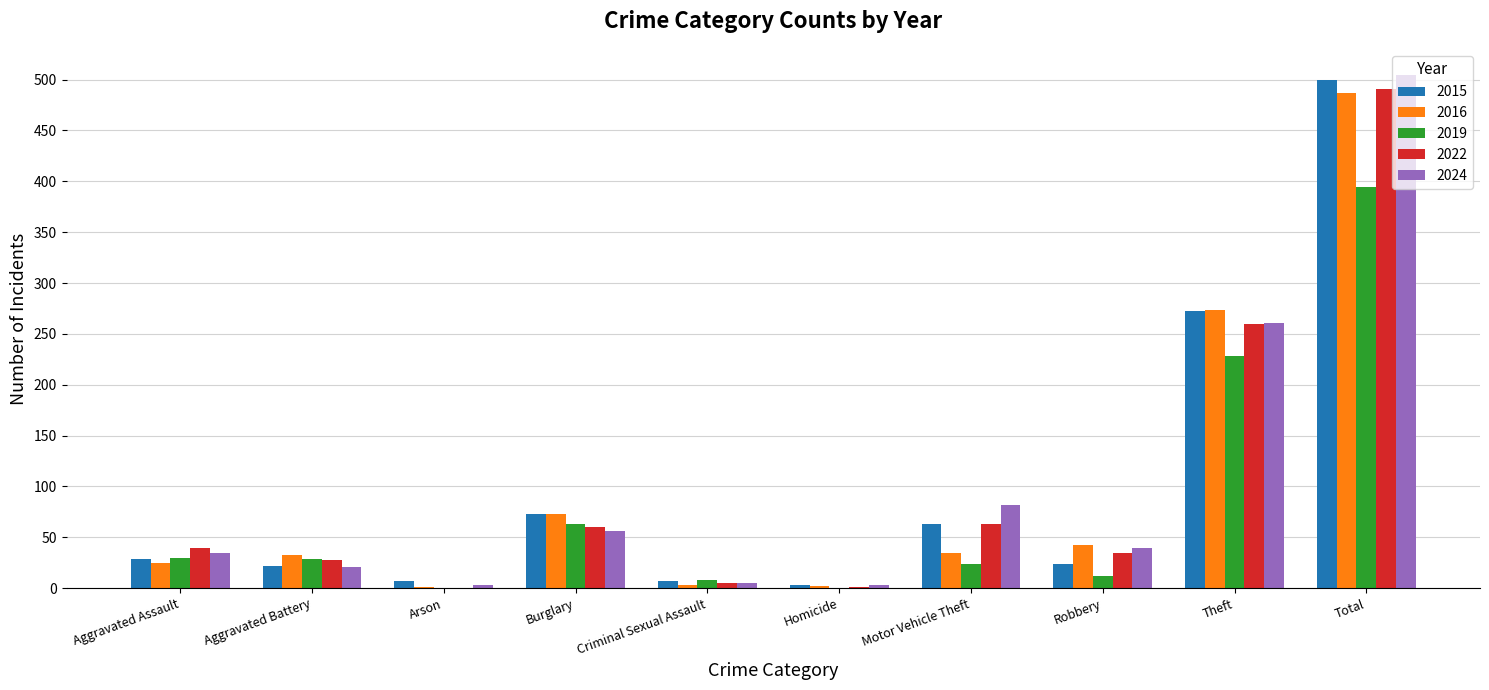

What is the difference between the 2022 values at Homicide and Burglary?

59